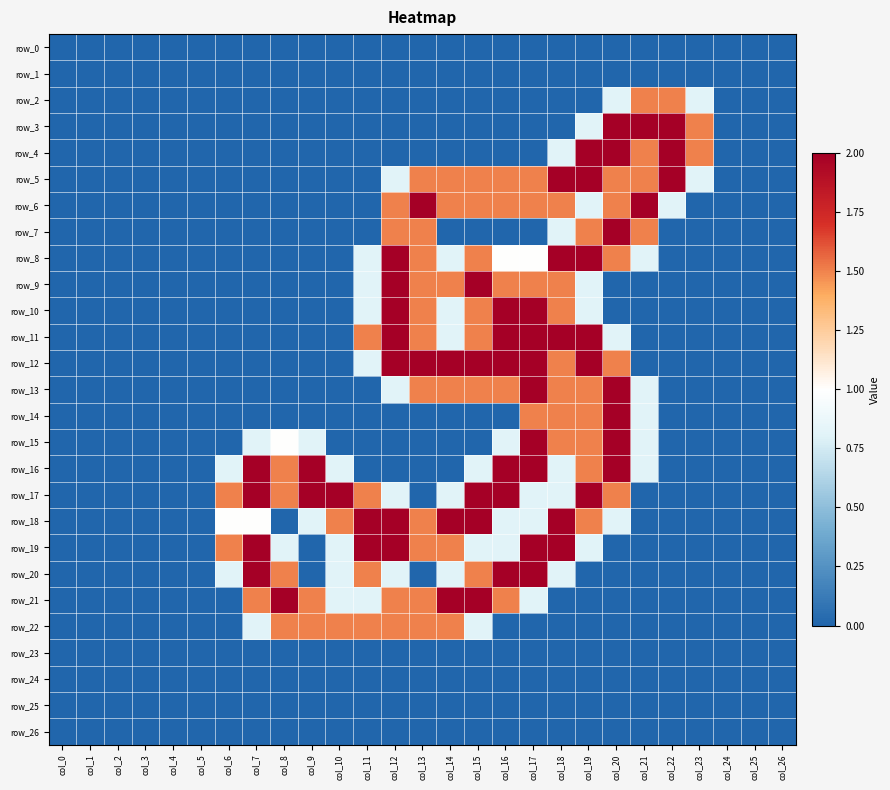

List the series in order of their peak value, lowest first.

row_0, row_1, row_23, row_24, row_25, row_26, row_2, row_22, row_3, row_4, row_5, row_6, row_7, row_8, row_9, row_10, row_11, row_12, row_13, row_14, row_15, row_16, row_17, row_18, row_19, row_20, row_21